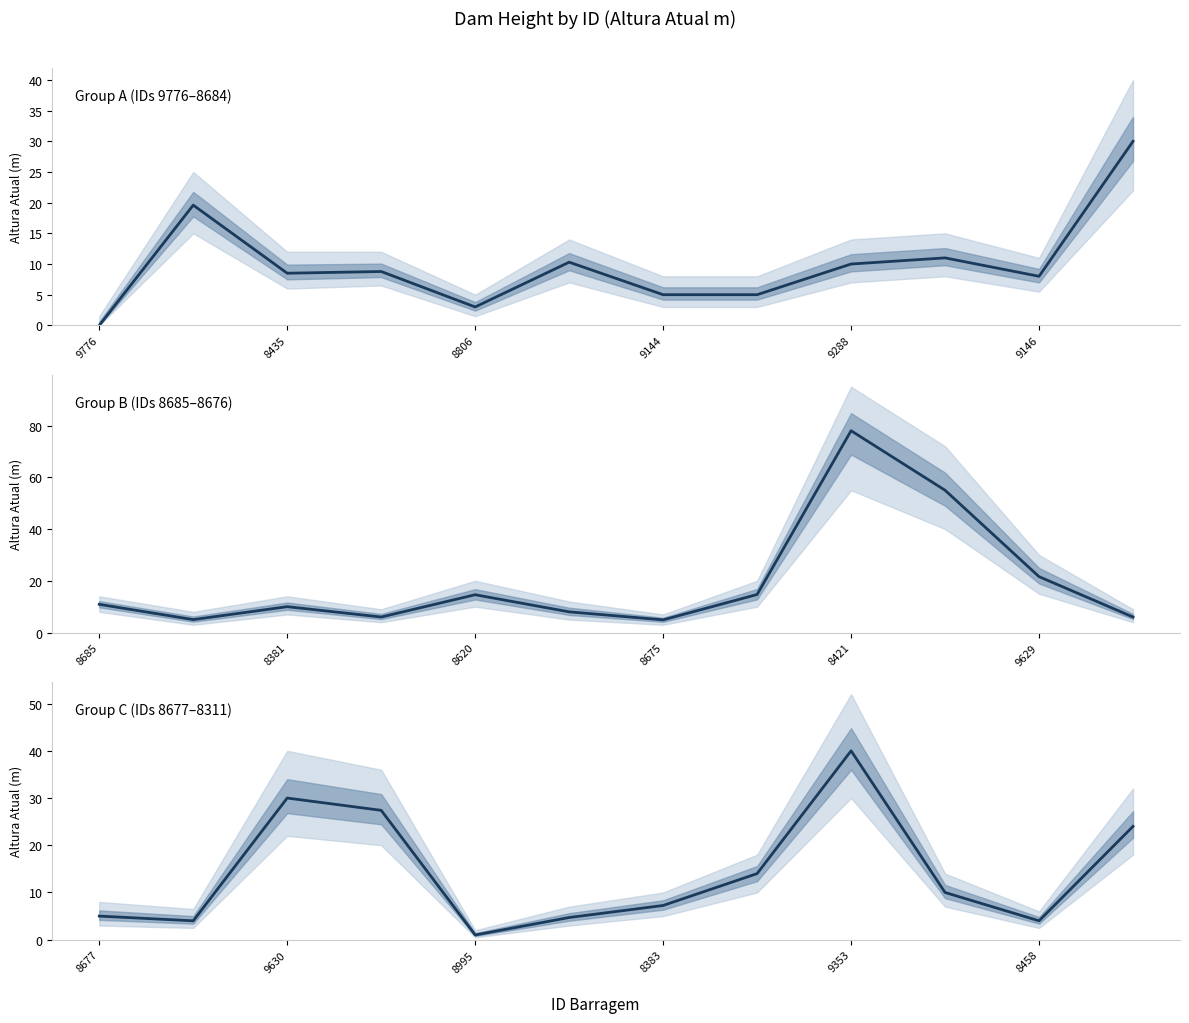

The chart shows a value of 40.0 at 9353. True or false?

True